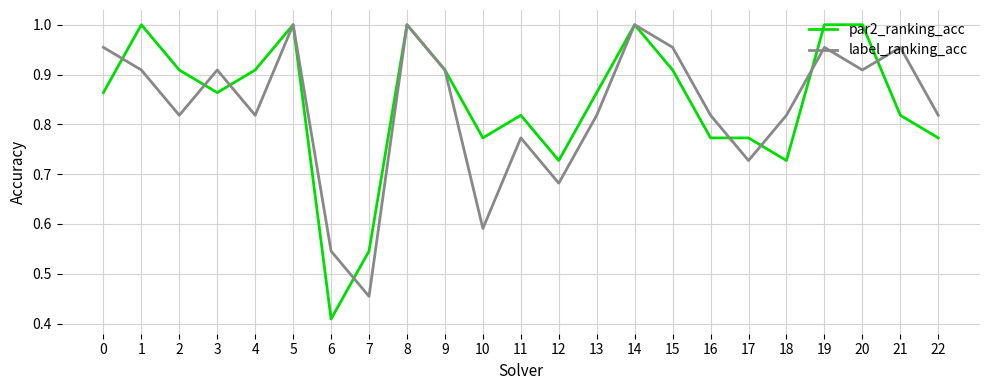

At 21, list the series in order from smallest to largest.

par2_ranking_acc, label_ranking_acc